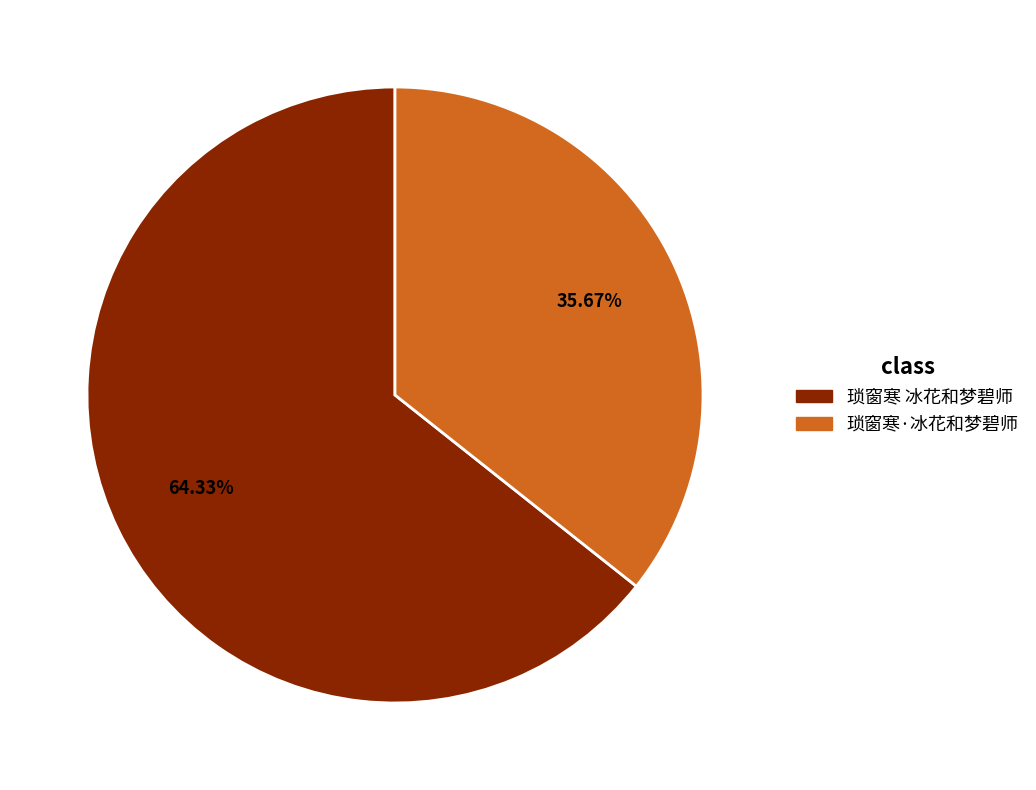

Rank the categories by value from lowest to highest.

琐窗寒·冰花和梦碧师, 琐窗寒 冰花和梦碧师